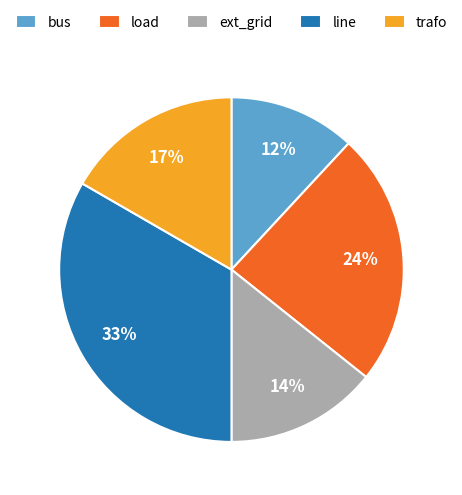

Combined, do trafo and bus account for over 50%?

No